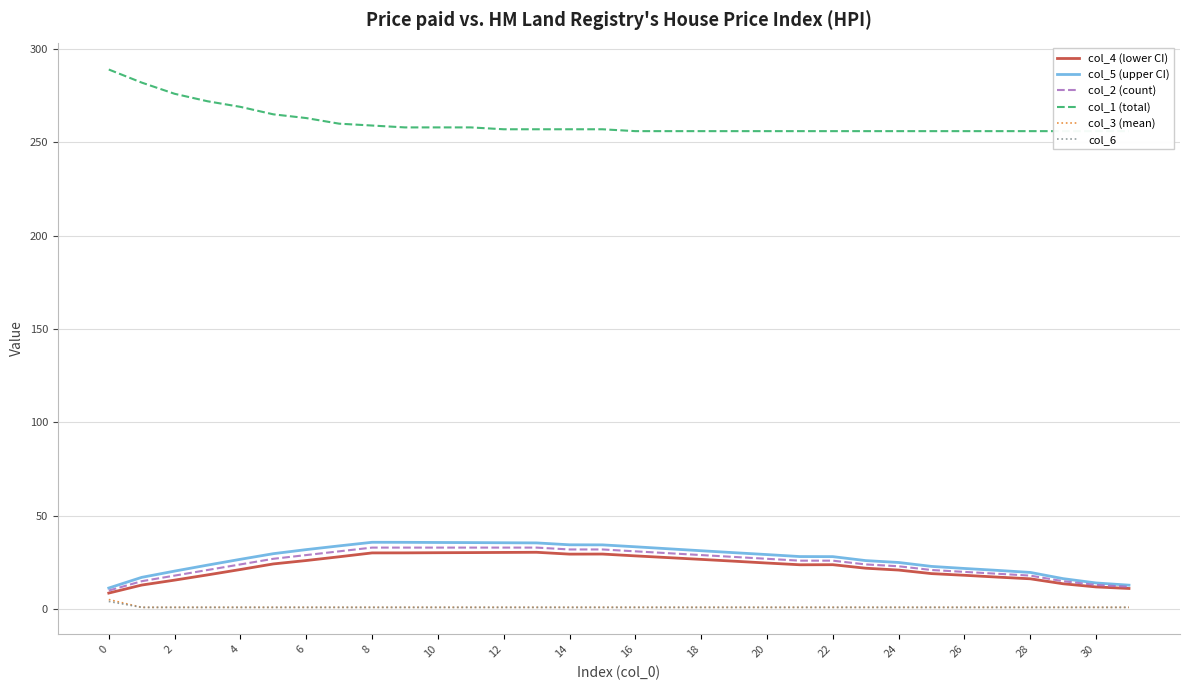

The value of col_5 (upper CI) at 14 is 34.5. True or false?

True